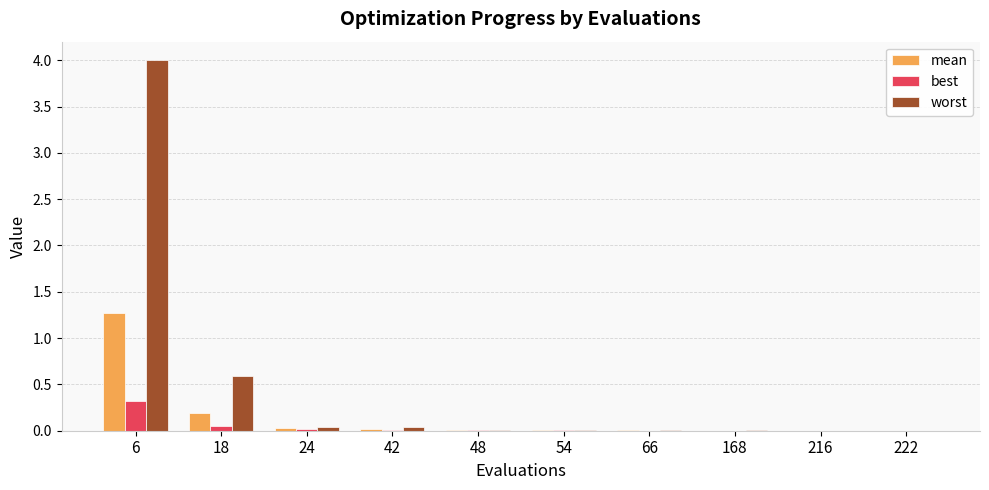

Which series has the widest spread of values?

worst